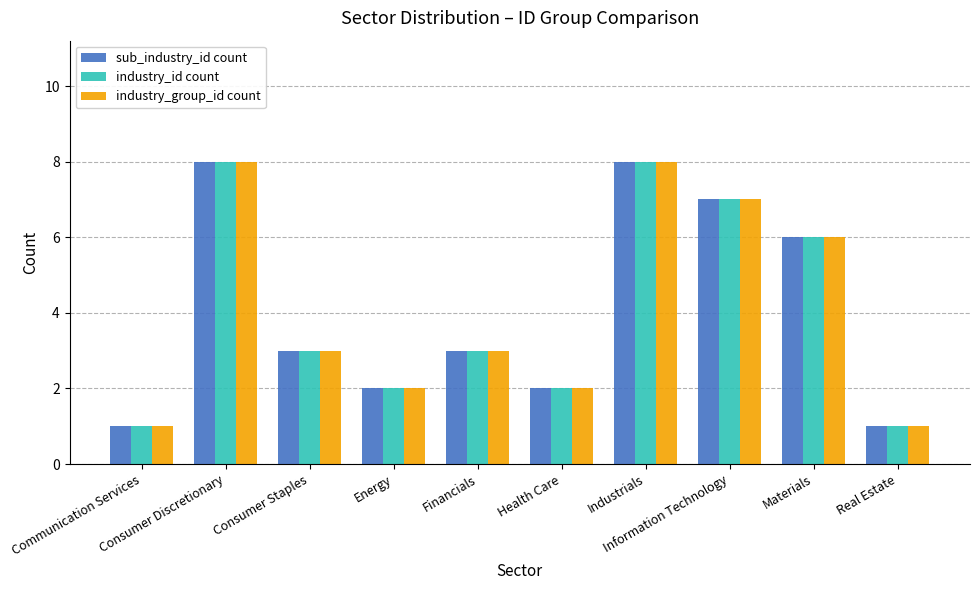

Reading left to right, list all the values displayed in this chart.

sub_industry_id count: 1	8	3	2	3	2	8	7	6	1
industry_id count: 1	8	3	2	3	2	8	7	6	1
industry_group_id count: 1	8	3	2	3	2	8	7	6	1